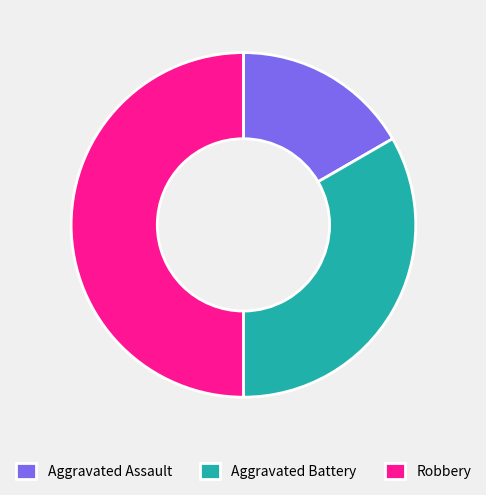

Between Aggravated Assault and Aggravated Battery, which is larger?

Aggravated Battery